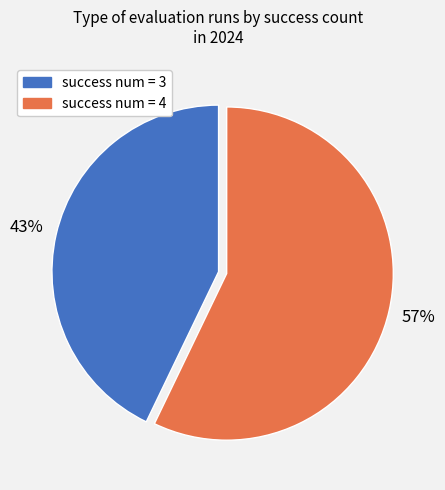

To the nearest percent, what portion does success num = 3 represent?

43%